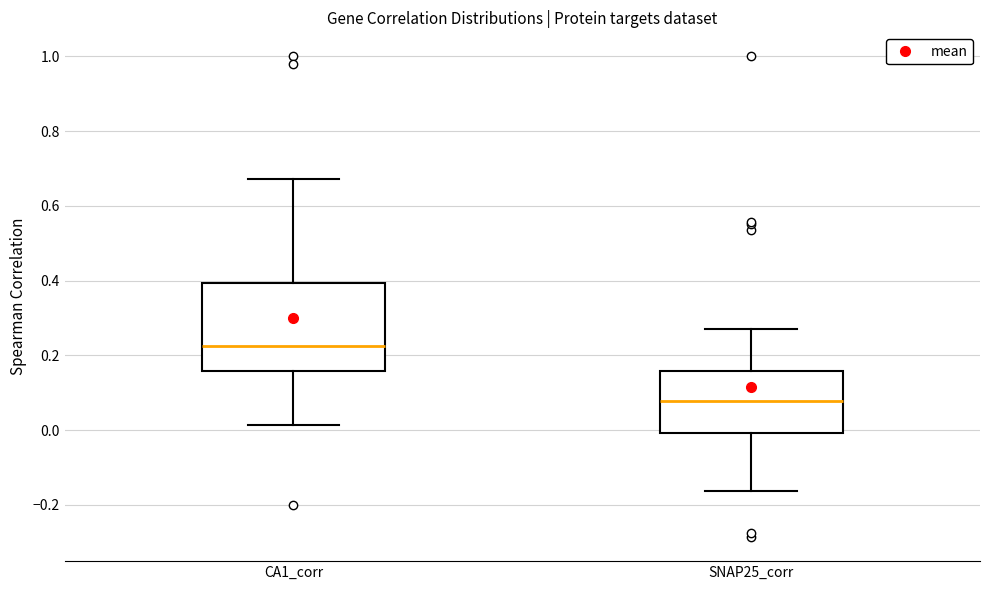

Reading left to right, transcribe this box plot: for each box, give where its median line is, the range the box spans, and where its two whiskers end, as read against the y-axis. The values are not printed on the chart, so give them approximately, as read against the axis.

CA1_corr: median 0.22, box 0.16 to 0.40, whiskers 0.02 to 0.68
SNAP25_corr: median 0.08, box 0.00 to 0.16, whiskers -0.16 to 0.28